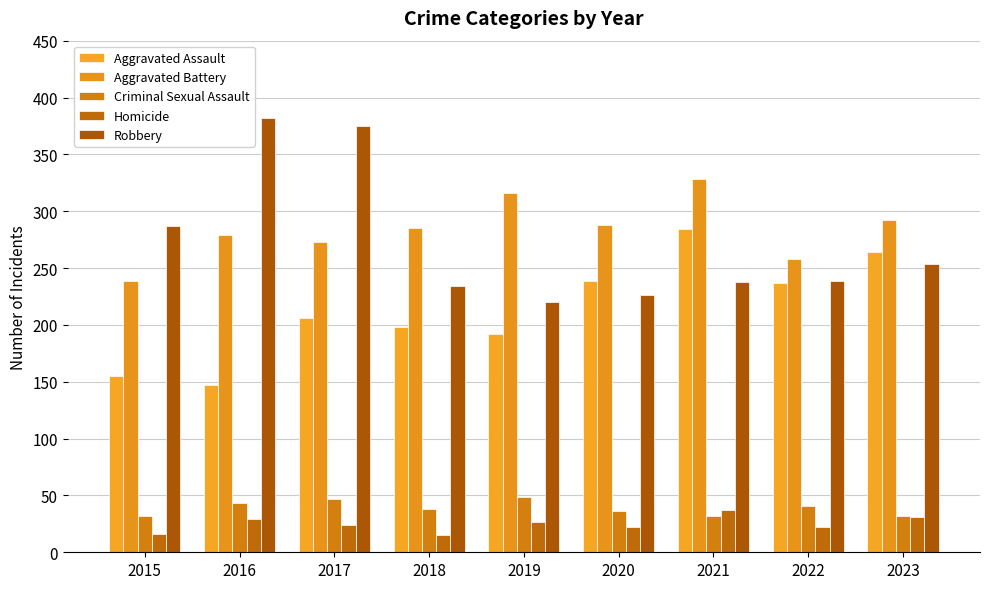

How many categories are shown in the chart?

9